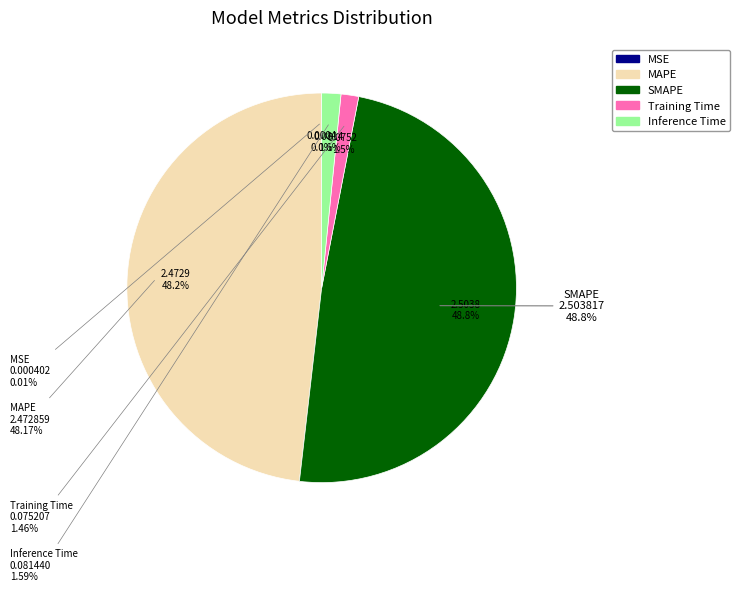

Is MSE the majority of the pie?

No